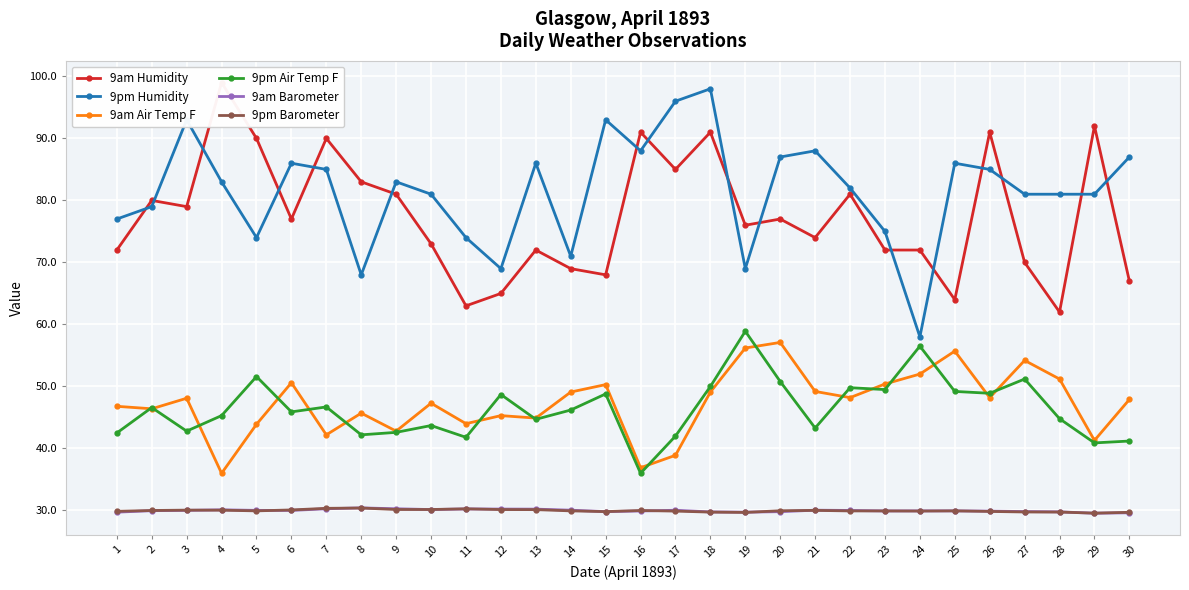

Reading left to right, what are all the values shown in this chart?

9am Humidity: 1=72.0	2=80.0	3=79.0	4=99.0	5=90.0	6=77.0	7=90.0	8=83.0	9=81.0	10=73.0	11=63.0	12=65.0	13=72.0	14=69.0	15=68.0	16=91.0	17=85.0	18=91.0	19=76.0	20=77.0	21=74.0	22=81.0	23=72.0	24=72.0	25=64.0	26=91.0	27=70.0	28=62.0	29=92.0	30=67.0
9pm Humidity: 1=77.0	2=79.0	3=93.0	4=83.0	5=74.0	6=86.0	7=85.0	8=68.0	9=83.0	10=81.0	11=74.0	12=69.0	13=86.0	14=71.0	15=93.0	16=88.0	17=96.0	18=98.0	19=69.0	20=87.0	21=88.0	22=82.0	23=75.0	24=58.0	25=86.0	26=85.0	27=81.0	28=81.0	29=81.0	30=87.0
9am Air Temp F: 1=46.8	2=46.4	3=48.1	4=36.0	5=43.9	6=50.6	7=42.2	8=45.7	9=42.8	10=47.3	11=44.0	12=45.3	13=44.9	14=49.1	15=50.3	16=36.9	17=38.9	18=49.1	19=56.2	20=57.1	21=49.2	22=48.2	23=50.4	24=52.0	25=55.7	26=48.2	27=54.2	28=51.2	29=41.3	30=47.9
9pm Air Temp F: 1=42.5	2=46.6	3=42.8	4=45.3	5=51.6	6=45.9	7=46.7	8=42.2	9=42.6	10=43.7	11=41.8	12=48.7	13=44.7	14=46.2	15=48.8	16=36.0	17=42.0	18=50.0	19=58.9	20=50.8	21=43.3	22=49.8	23=49.5	24=56.5	25=49.2	26=48.9	27=51.2	28=44.8	29=40.9	30=41.2
9am Barometer: 1=29.7	2=30.0	3=30.0	4=30.1	5=30.0	6=30.0	7=30.3	8=30.4	9=30.3	10=30.1	11=30.2	12=30.2	13=30.2	14=30.1	15=29.8	16=29.9	17=30.0	18=29.8	19=29.7	20=29.8	21=30.1	22=30.0	23=29.9	24=29.9	25=29.9	26=29.9	27=29.8	28=29.8	29=29.6	30=29.6
9pm Barometer: 1=29.9	2=30.0	3=30.1	4=30.1	5=29.9	6=30.1	7=30.4	8=30.4	9=30.2	10=30.2	11=30.3	12=30.1	13=30.1	14=29.9	15=29.8	16=30.0	17=29.9	18=29.7	19=29.7	20=30.0	21=30.0	22=29.9	23=29.9	24=29.9	25=29.9	26=29.9	27=29.8	28=29.8	29=29.6	30=29.7